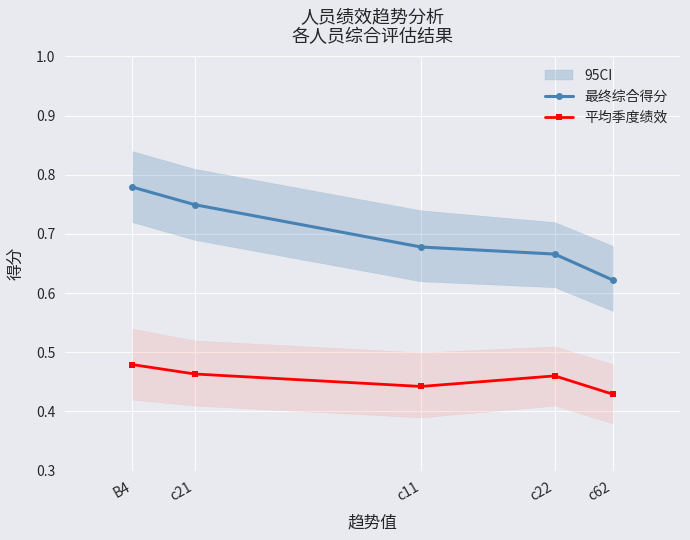

True or false: 平均季度绩效 and 最终综合得分 intersect in this chart.

False